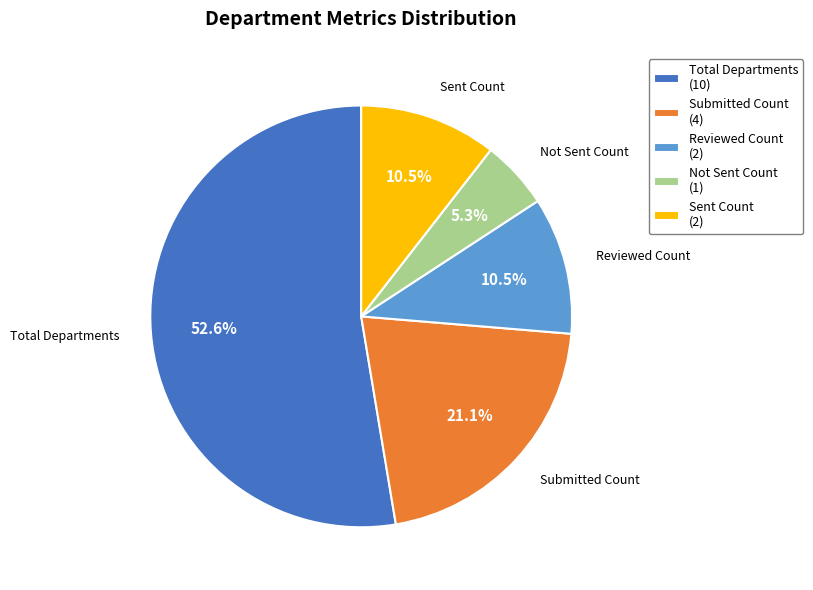

What is the ratio of the value at Submitted Count to the value at Sent Count?

2.0